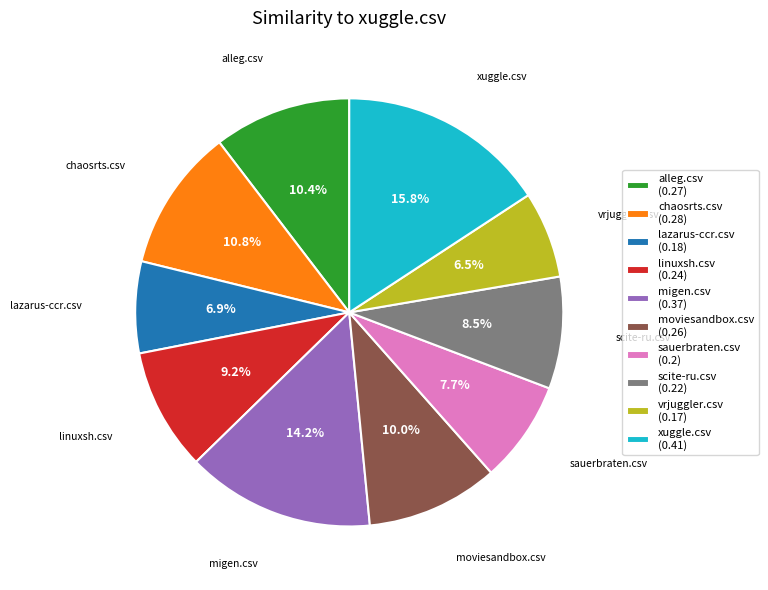

The chaosrts.csv slice represents 11% of the pie. True or false?

True